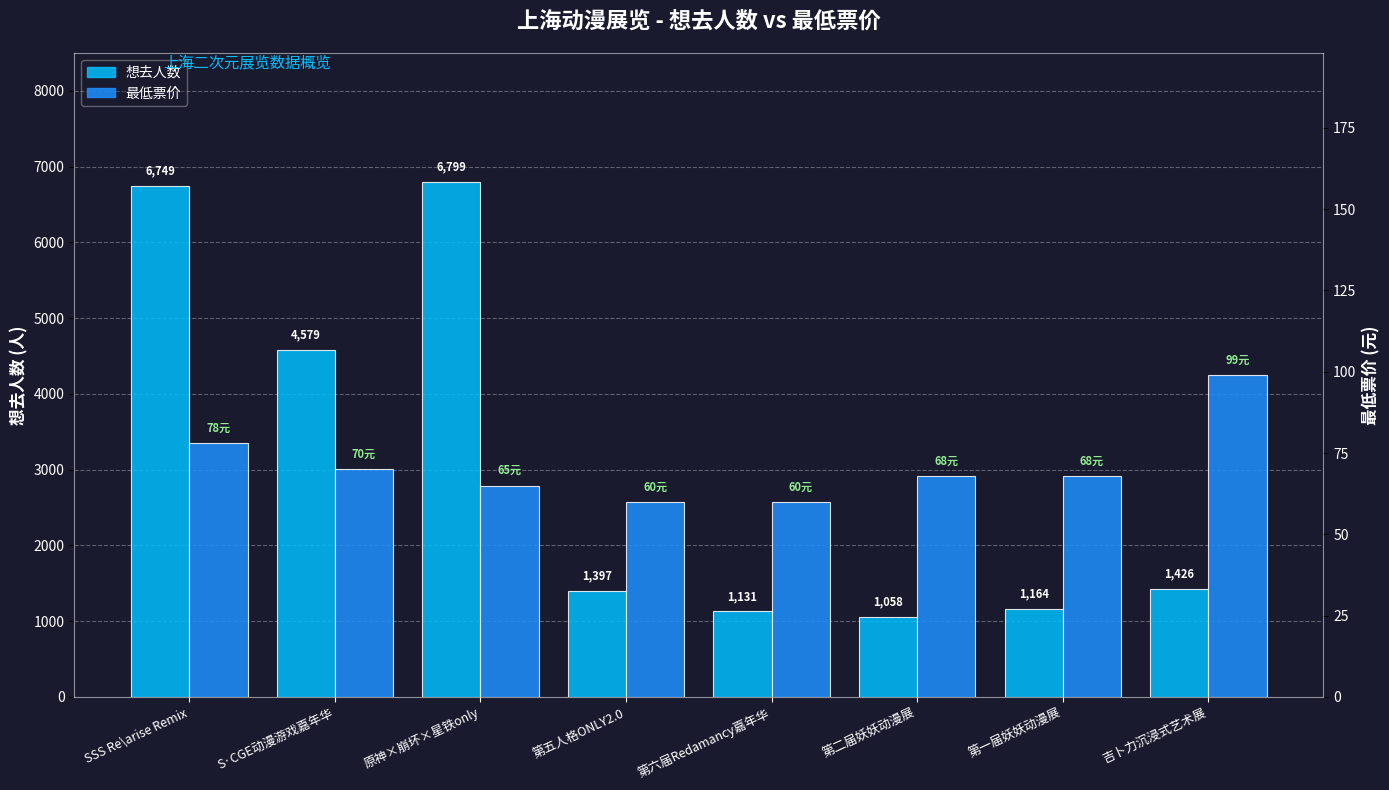

What is the maximum value for 想去人数?

6799